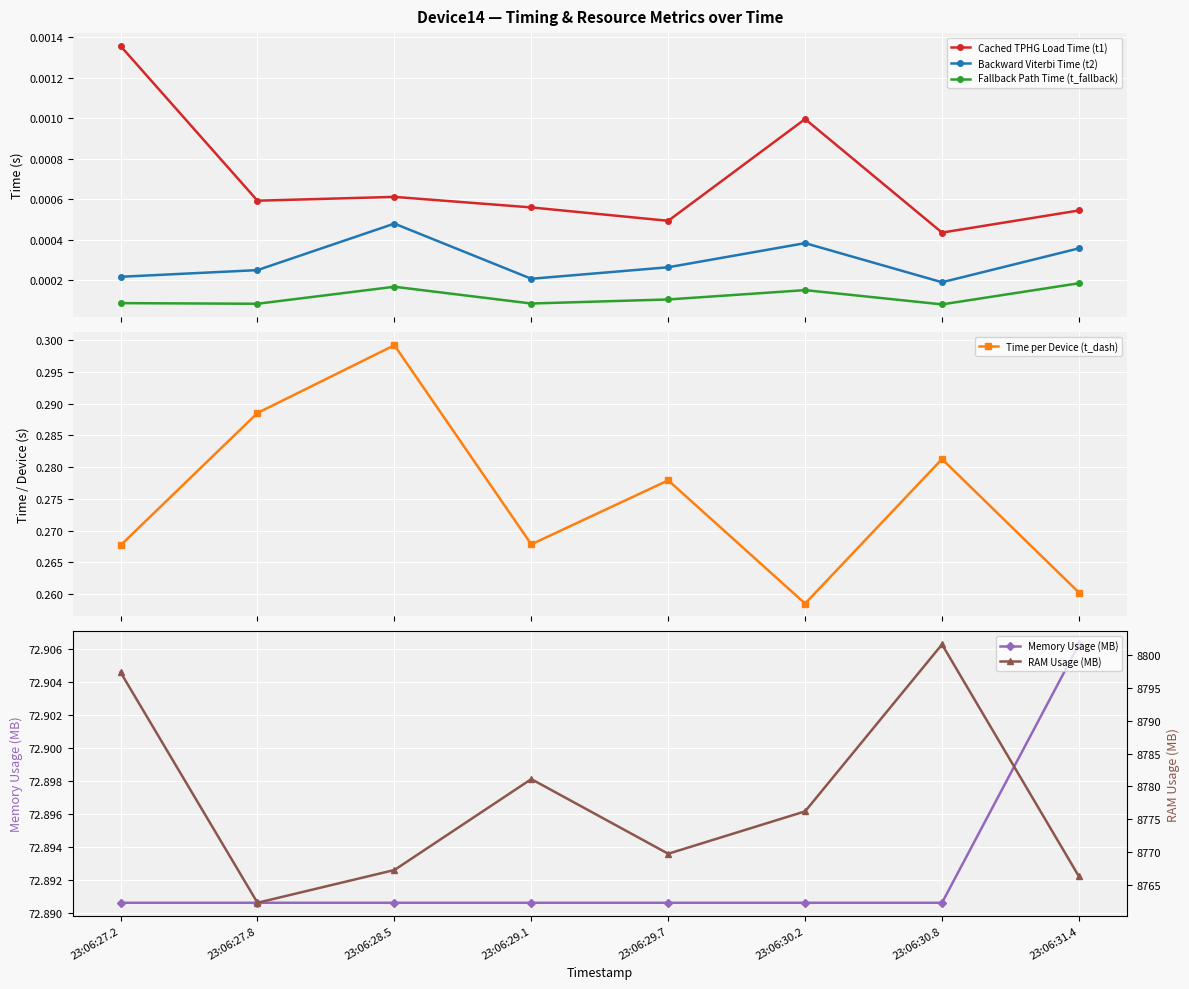

What is the total value across all series at 23:06:29.1?

8854.3